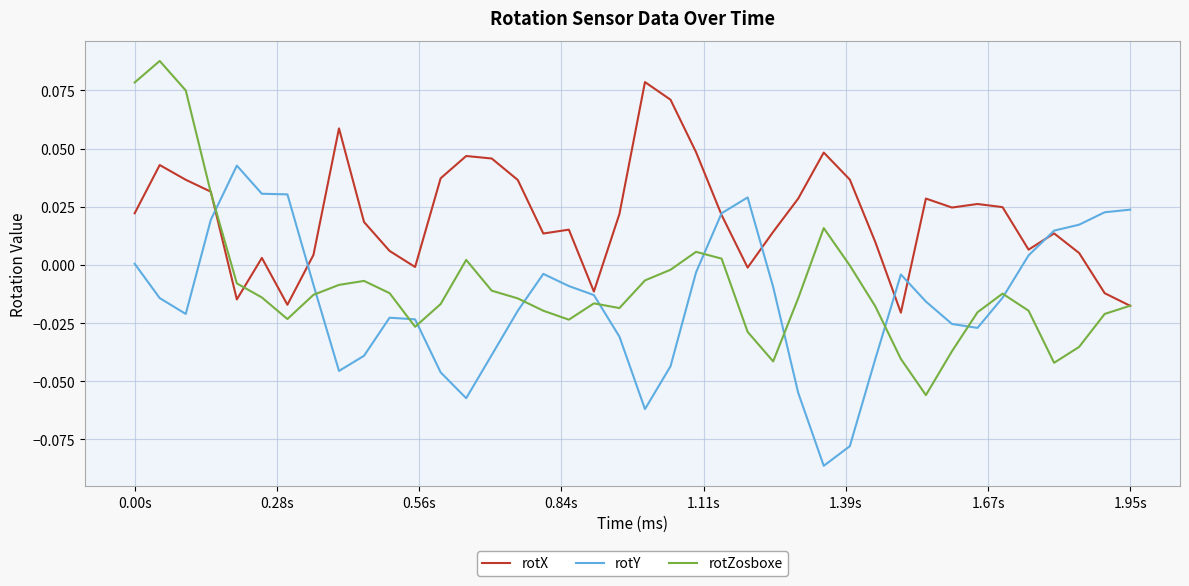

Which series has the largest total across all categories?

rotX